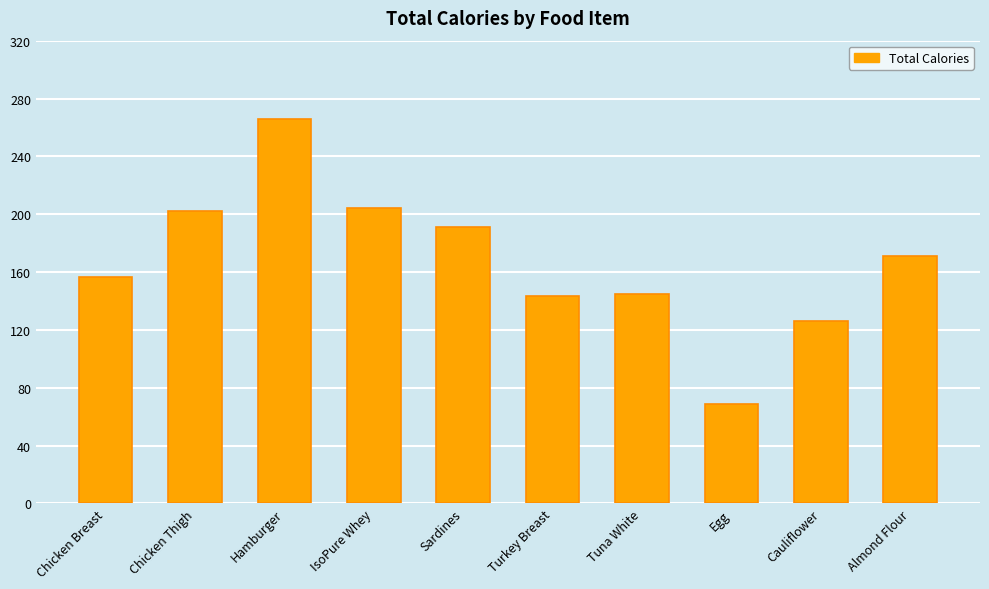

How many bars are there in total?

10